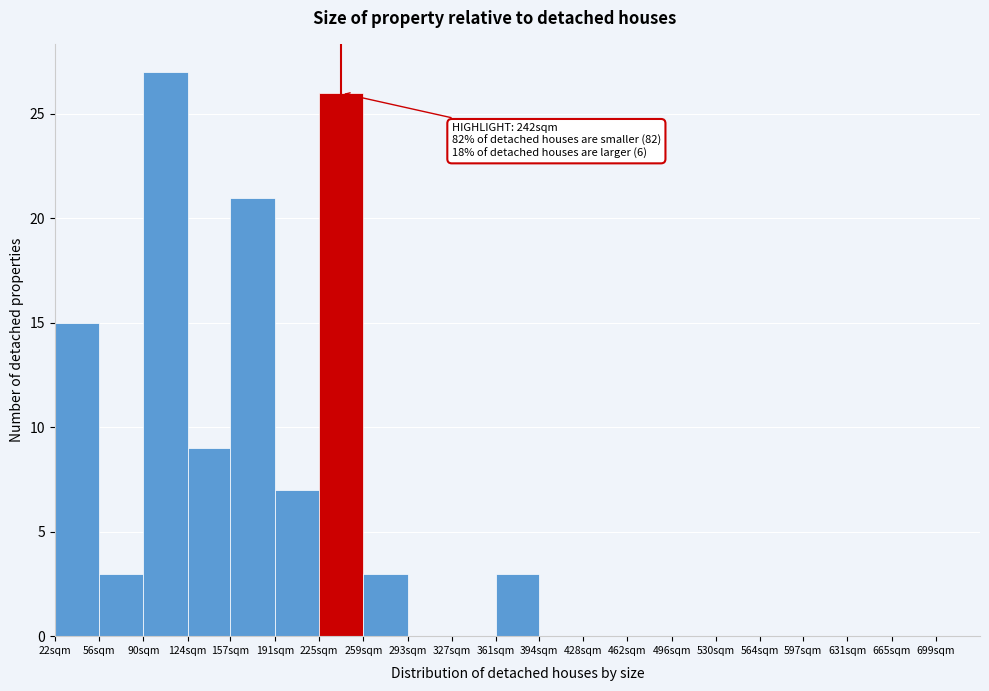

Reading left to right, extract all data points from this chart.

22sqm=15	56sqm=3	90sqm=27	124sqm=9	157sqm=21	191sqm=7	225sqm=26	259sqm=3	293sqm=0	327sqm=0	361sqm=3	394sqm=0	428sqm=0	462sqm=0	496sqm=0	530sqm=0	564sqm=0	597sqm=0	631sqm=0	665sqm=0